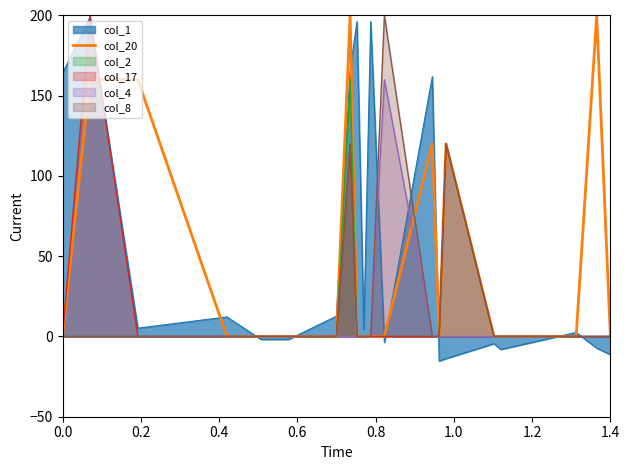

What is the greatest value displayed?

200.0